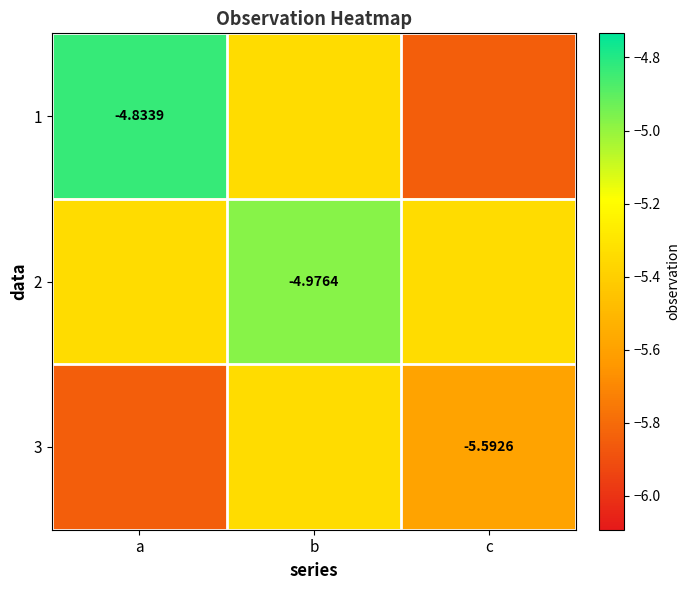

The value of 3 at c is -5.6. True or false?

True